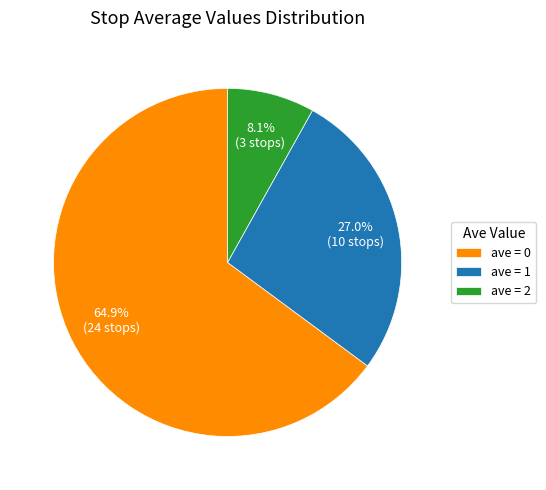

Rank the categories by value from highest to lowest.

ave = 0, ave = 1, ave = 2